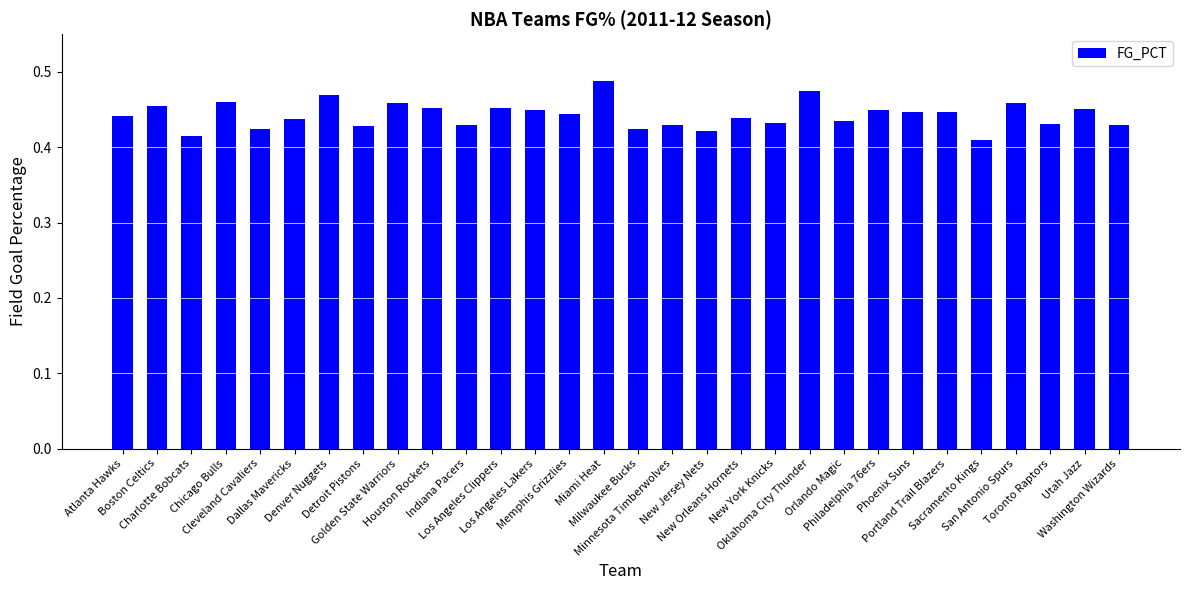

Count the values in the range 0 to 1.

30